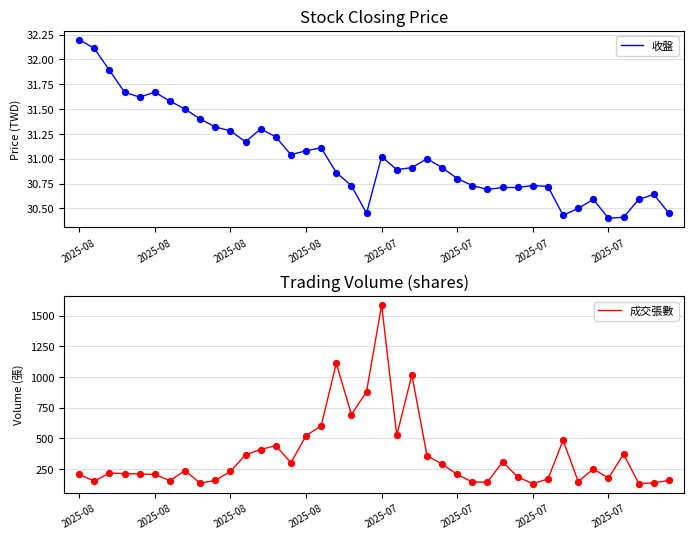

Is the value of 成交張數 at 18 greater than the value of 收盤 at 2025-07?

Yes